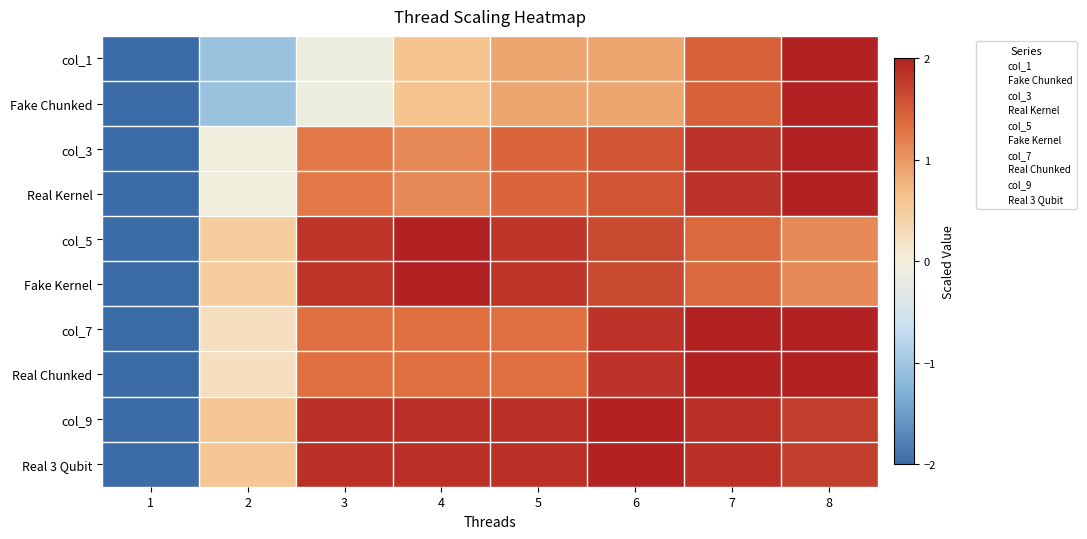

How many data points does each series have?

8